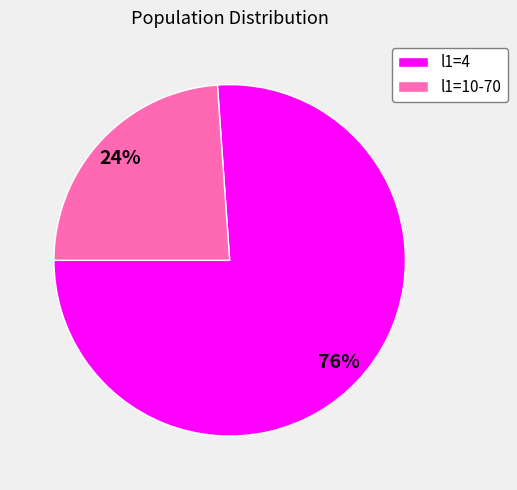

To the nearest percent, what is the average slice percentage?

50%